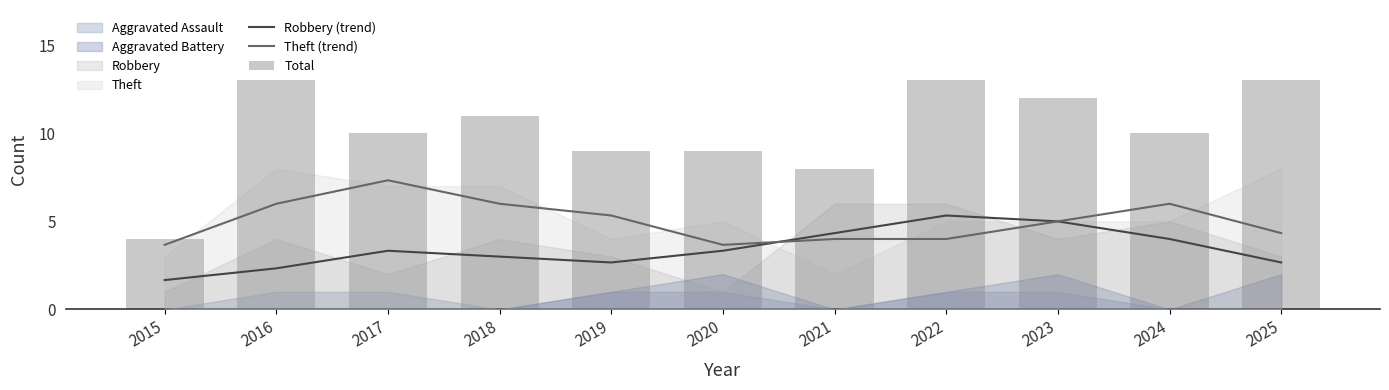

What is the sum of the Theft (trend) values at 2024 and 2020?

9.7